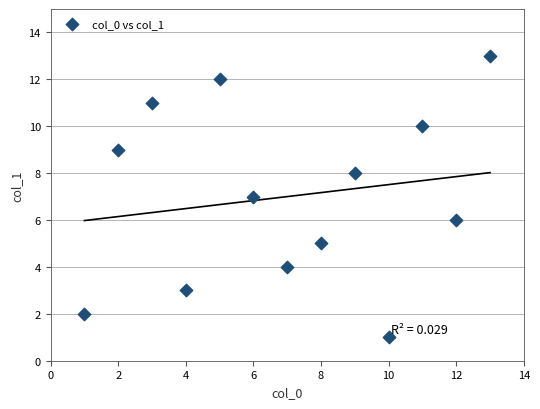

What is the range of Y values (max minus min)?

12